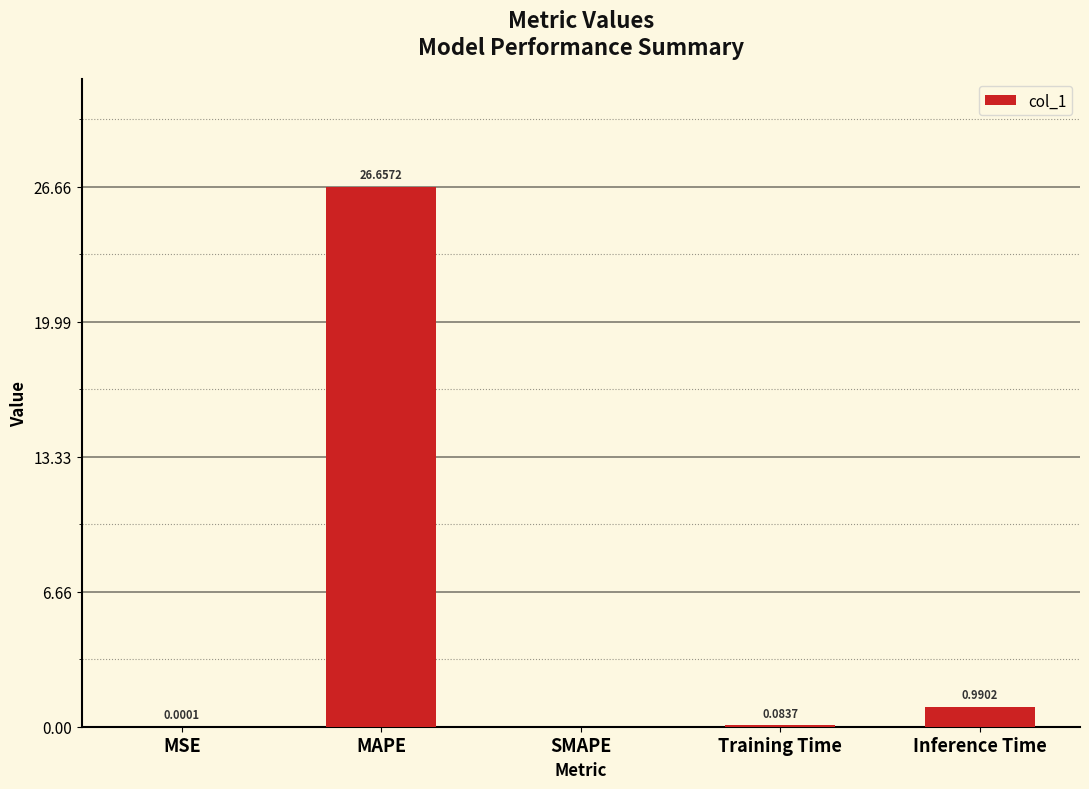

Which label corresponds to the largest value in the chart?

MAPE